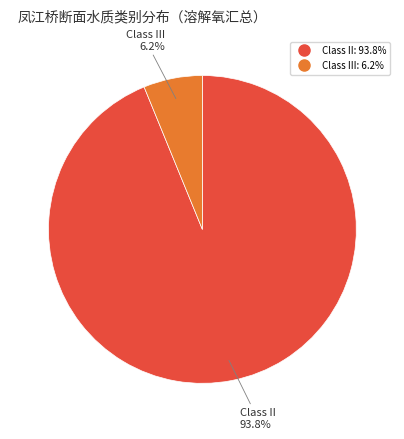

Is there any slice that represents more than half of the pie?

Yes